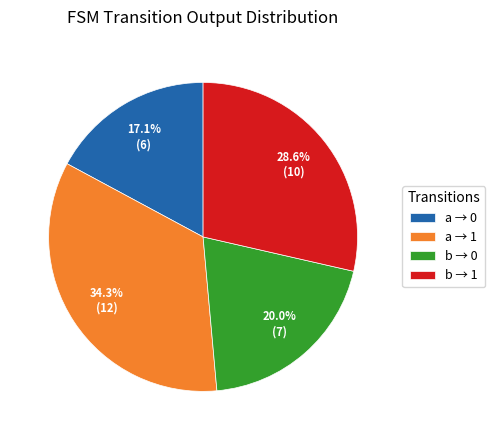

Does any single category account for the majority?

No